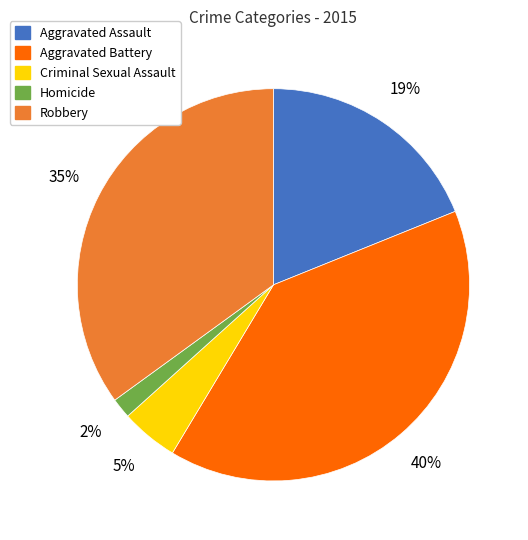

Is it true that Aggravated Battery is 33% of the pie?

False